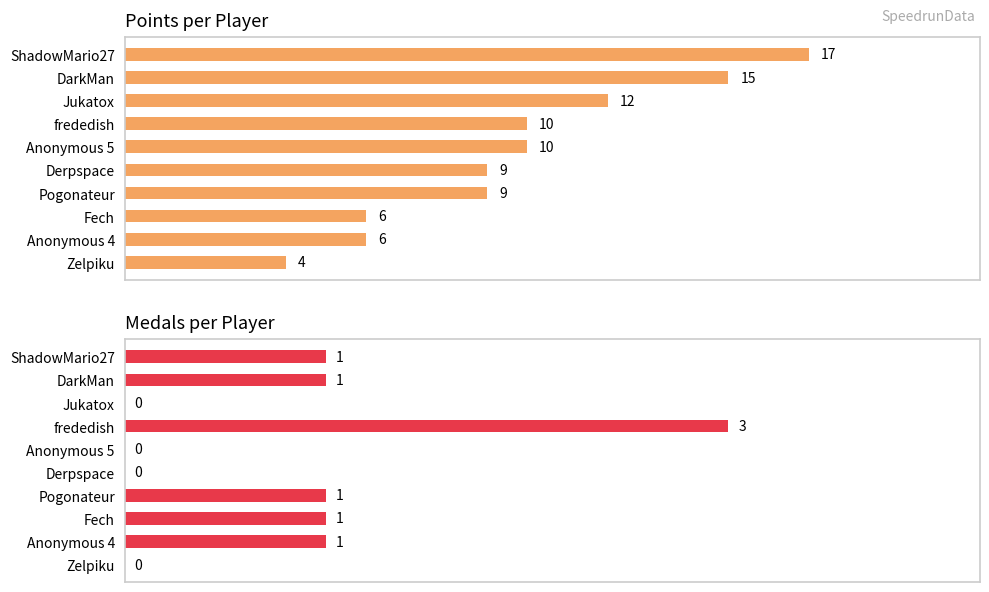

Is it true that Points equals 3 at Anonymous 4?

False